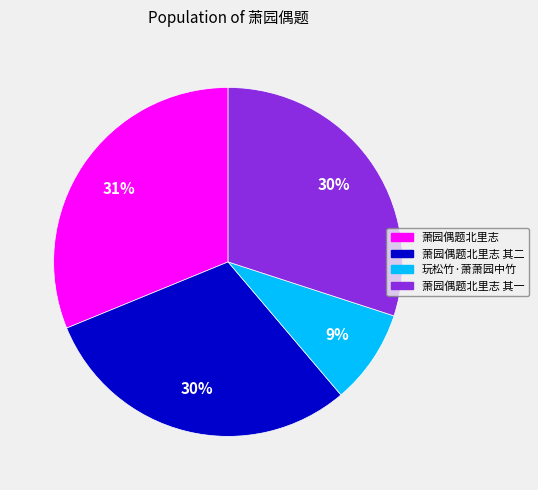

Combined, do 萧园偶题北里志 其一 and 萧园偶题北里志 其二 account for over 50%?

Yes